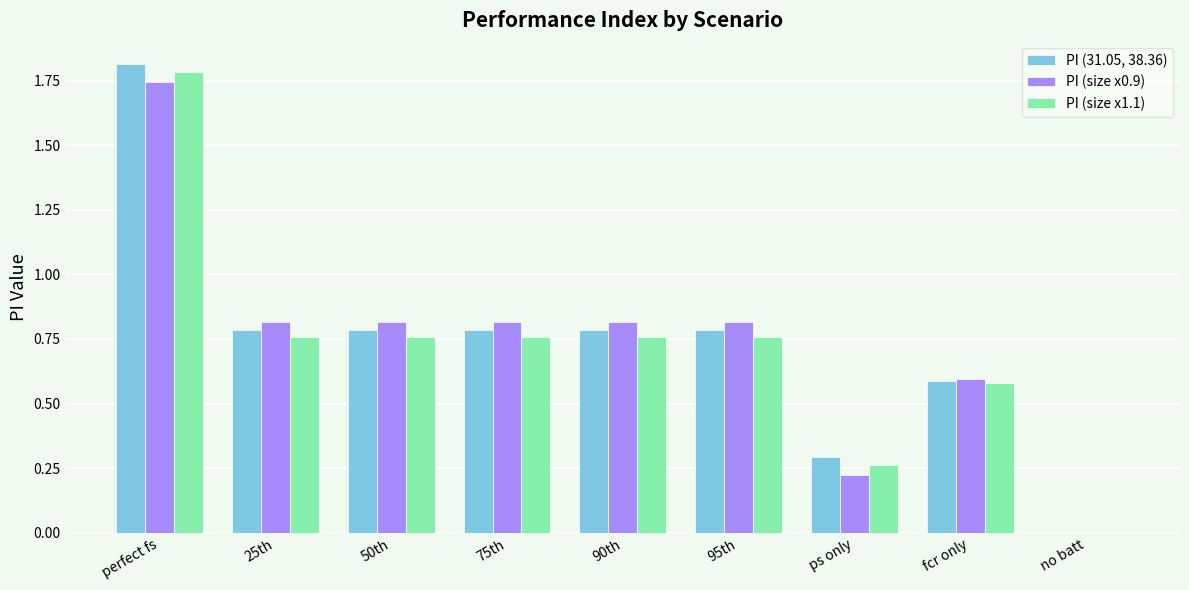

What is the total value across all series at 75th?

2.4